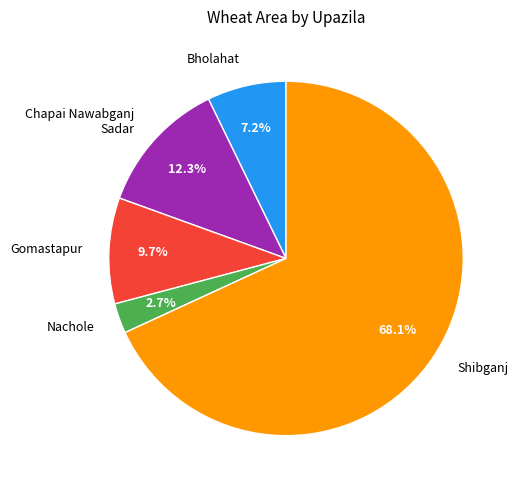

Combined, do Shibganj and Gomastapur account for over 50%?

Yes